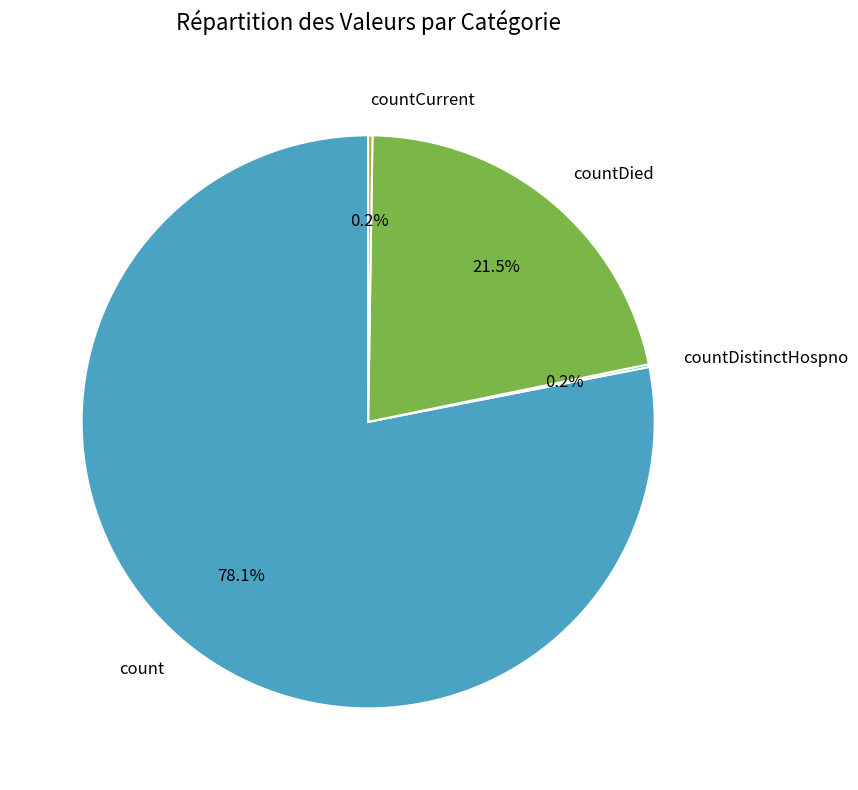

To the nearest percent, what is the difference between the largest and smallest slice percentages?

78%